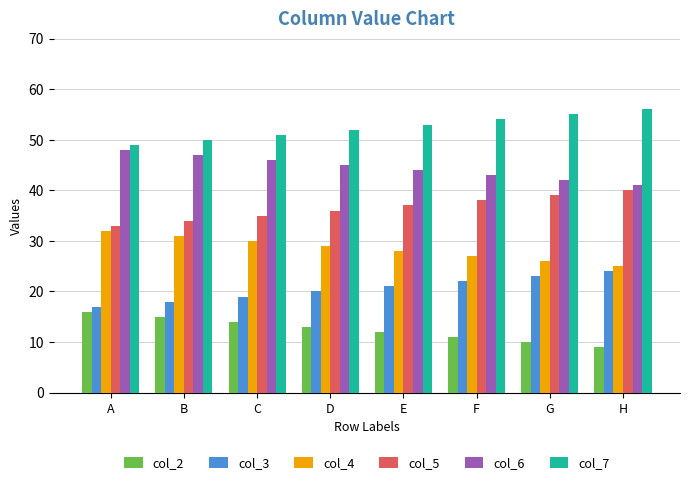

Which series has the largest total across all categories?

col_7